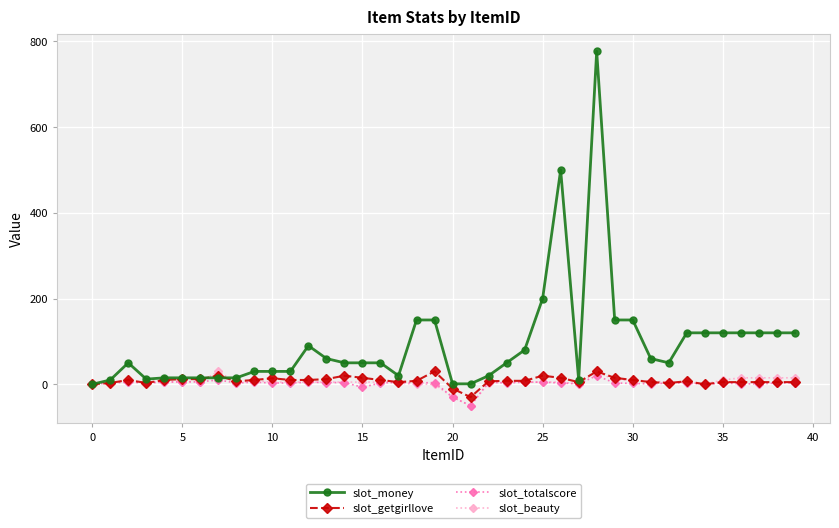

Which series has the largest range (max minus min)?

slot_money